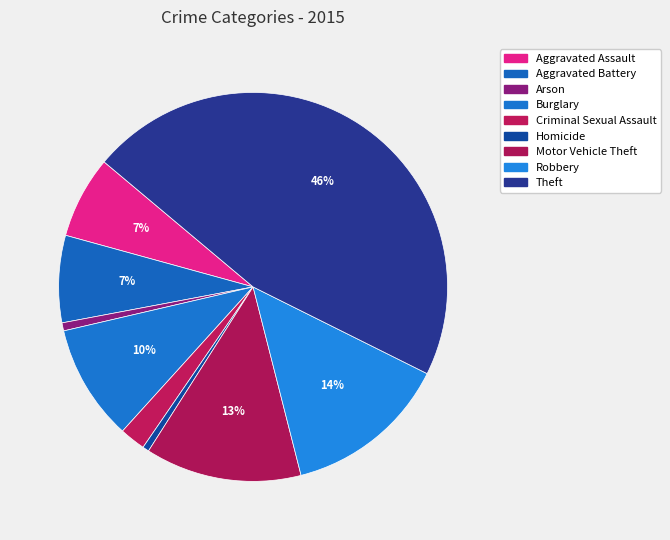

Between Homicide and Aggravated Assault, which is larger?

Aggravated Assault